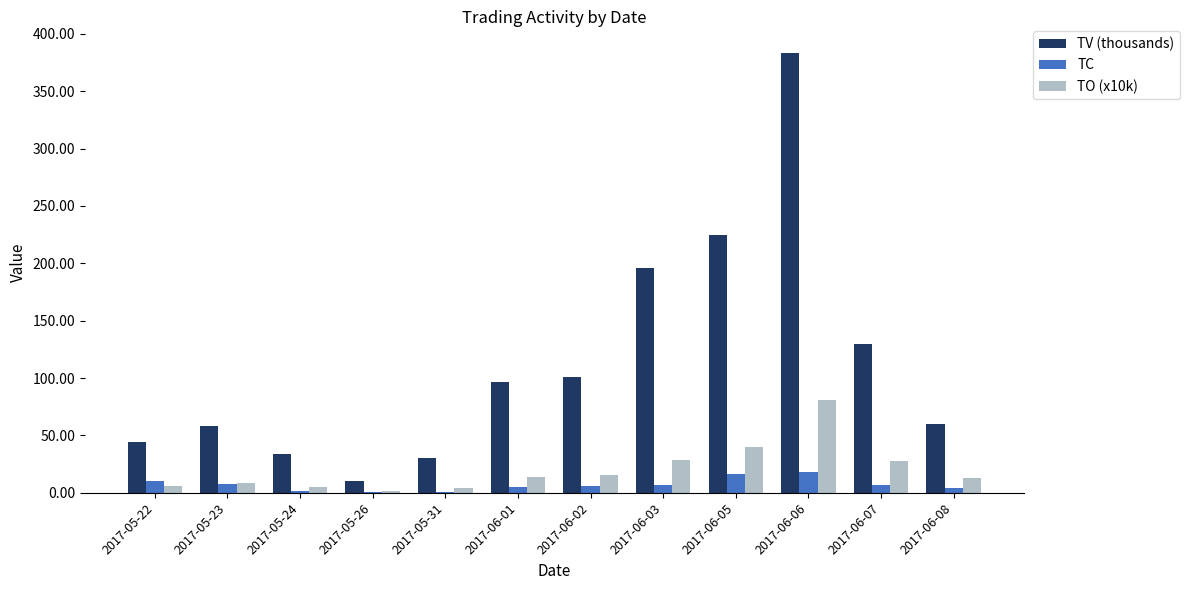

True or false: TV (thousands) has a value of 15.9 at 2017-05-24.

False